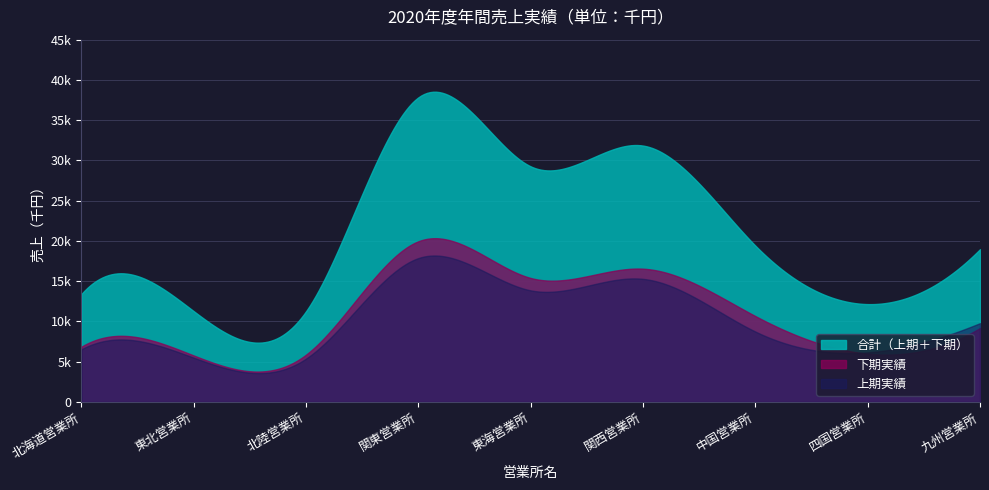

Which series ends up on top after the final intersection of 上期実績 and 下期実績?

上期実績